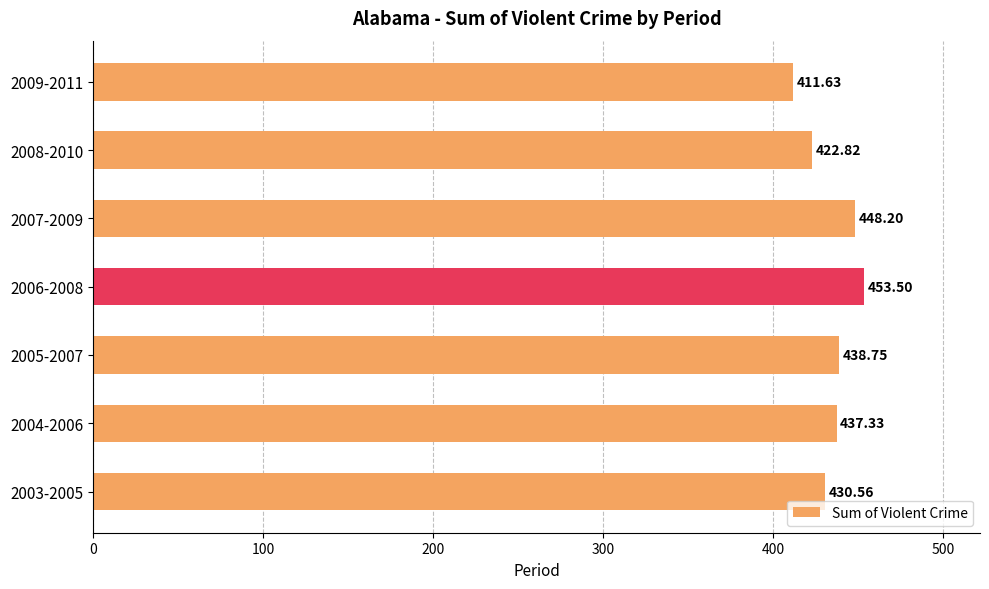

What is the average value?

434.7